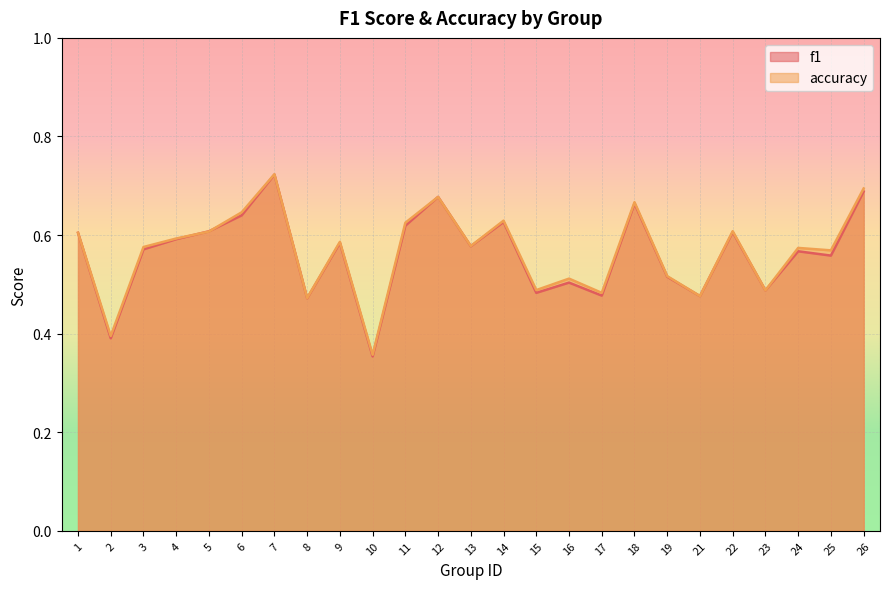

How many lines are shown in the chart?

2